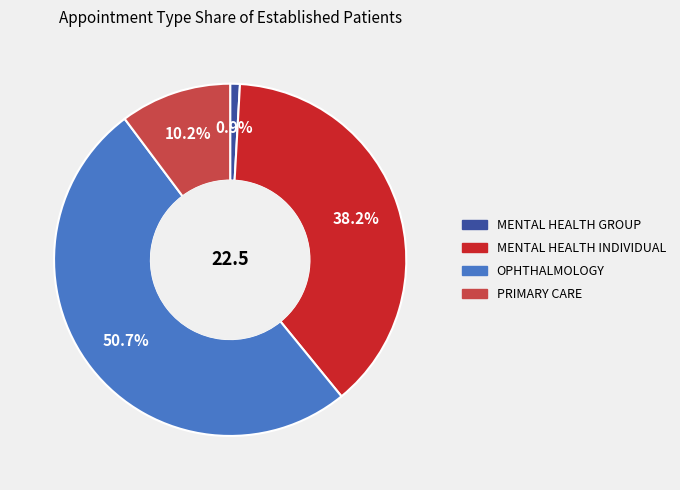

Approximately how many times larger is the value at PRIMARY CARE compared to MENTAL HEALTH INDIVIDUAL?

0.3